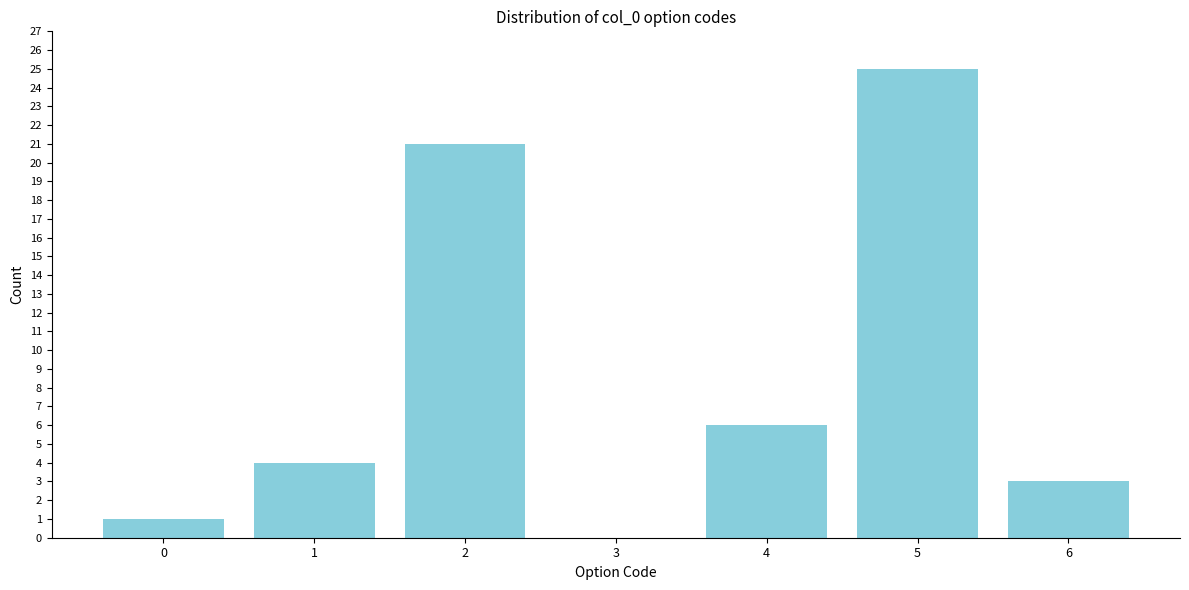

Reading right to left, extract all data points from this chart.

6=3	5=25	4=6	3=0	2=21	1=4	0=1